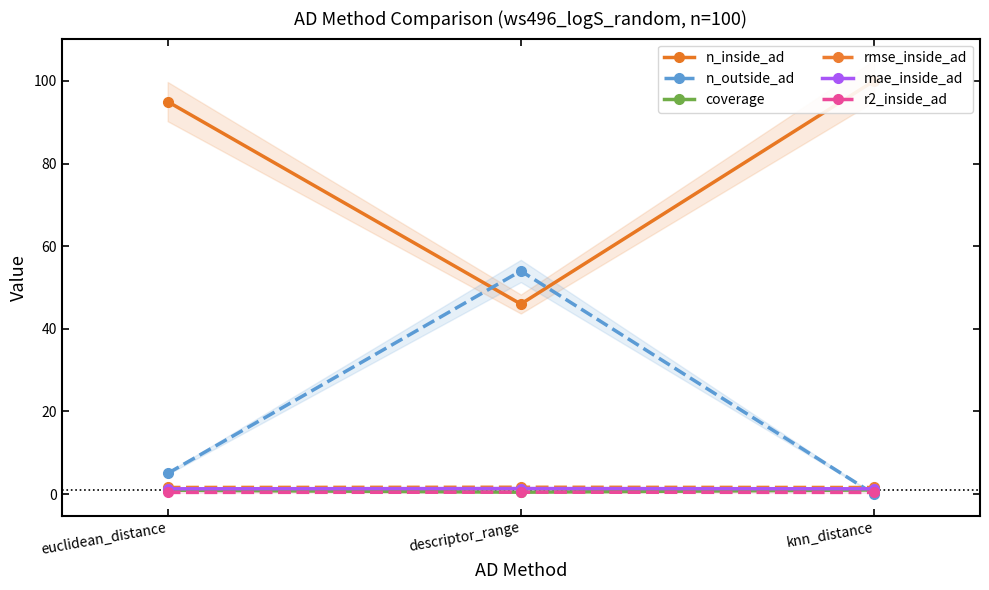

Which label corresponds to the largest value in the chart?

knn_distance